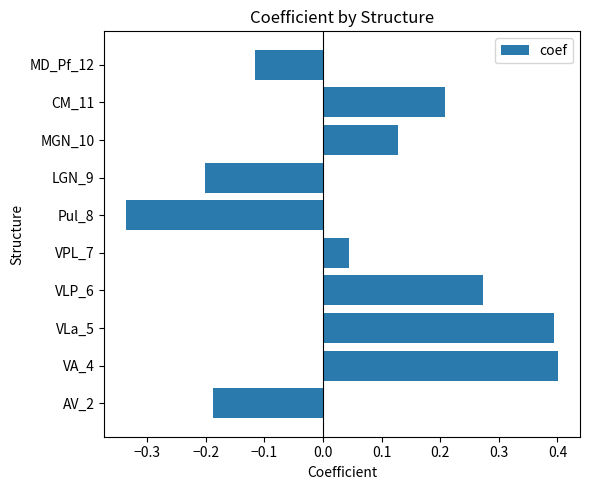

What is the difference between the maximum and second lowest values?

0.6